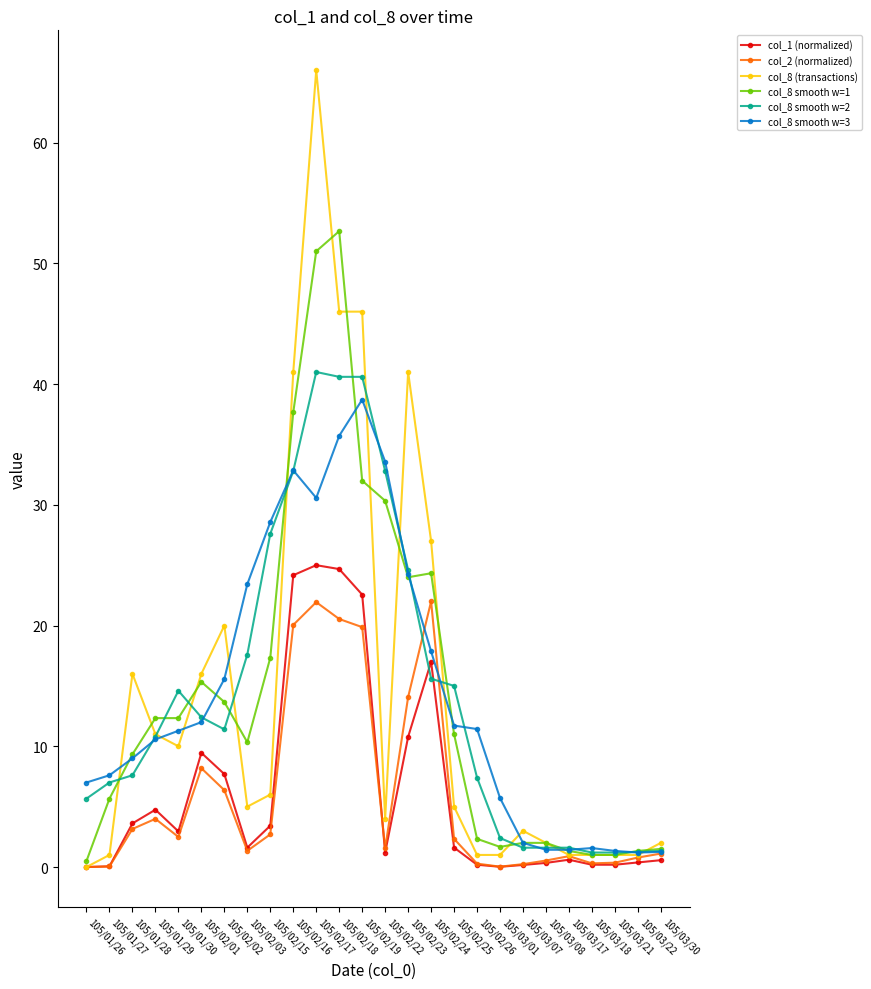

Which series has the widest spread of values?

col_8 (transactions)